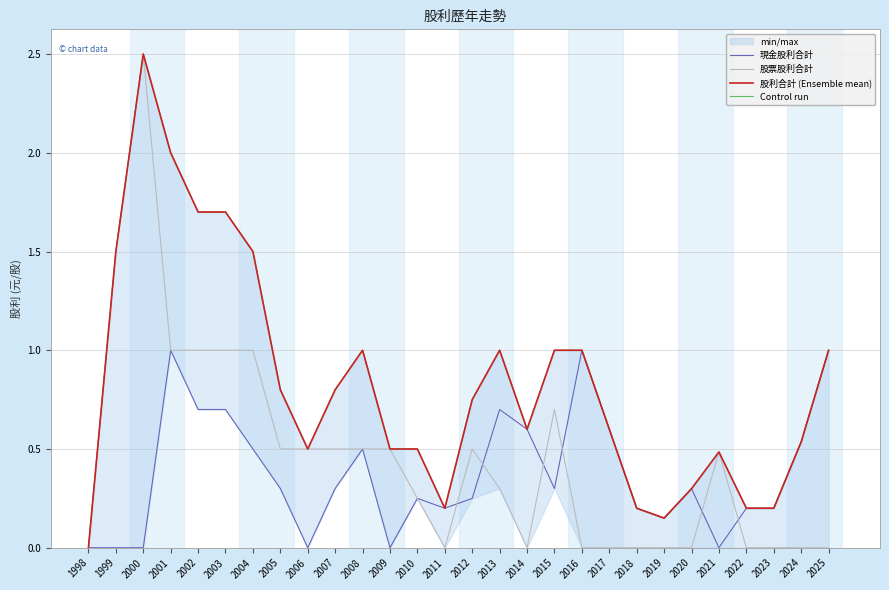

The value of 現金股利合計 at 2022 is 0.2. True or false?

True